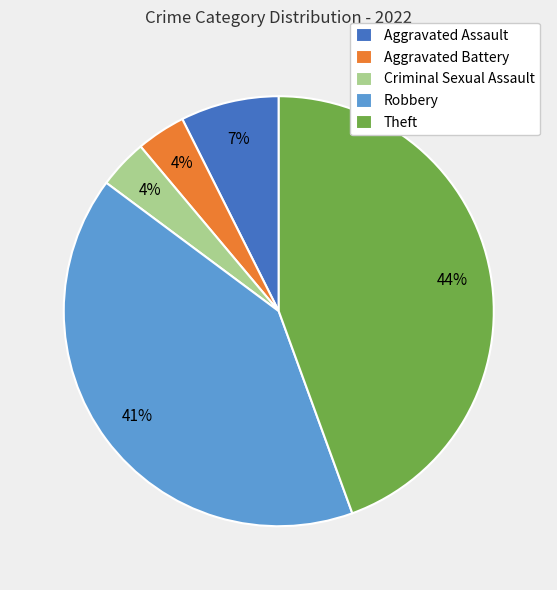

Which category has the biggest portion of the pie?

Theft